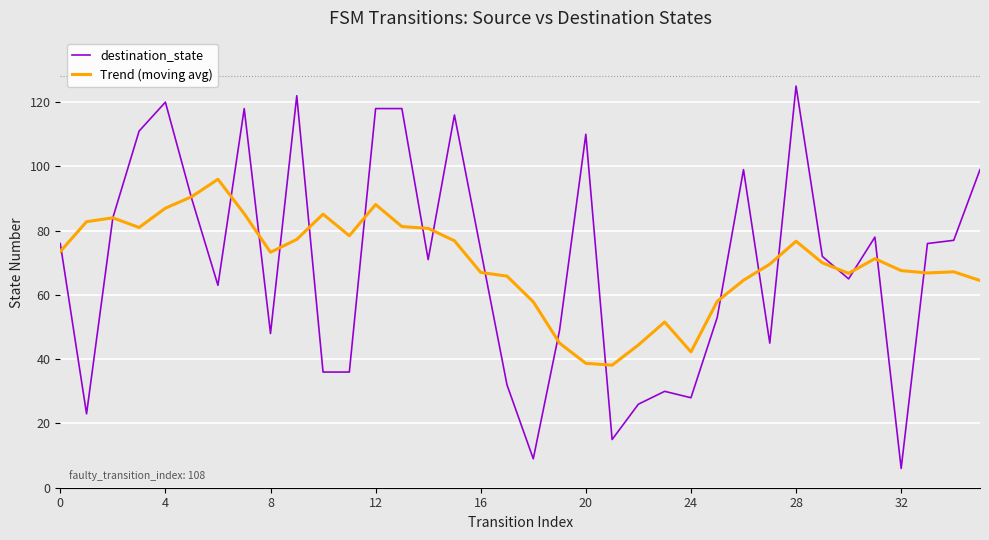

Does the chart display data point markers on the line(s)?

No